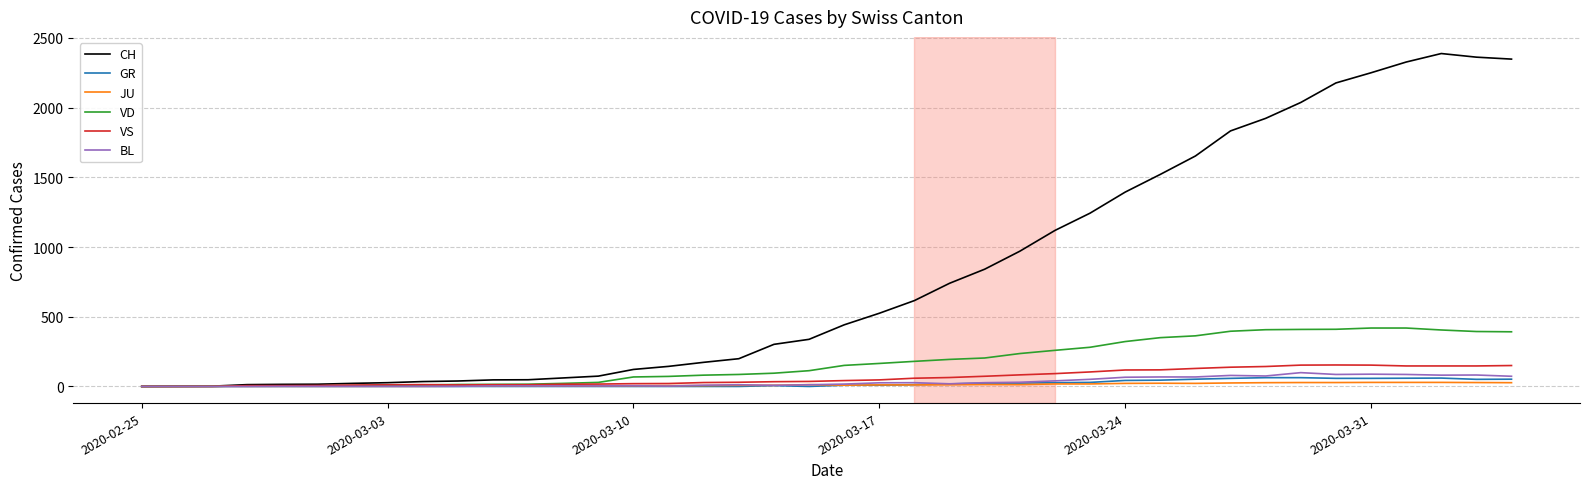

Which series has the largest total across all categories?

CH